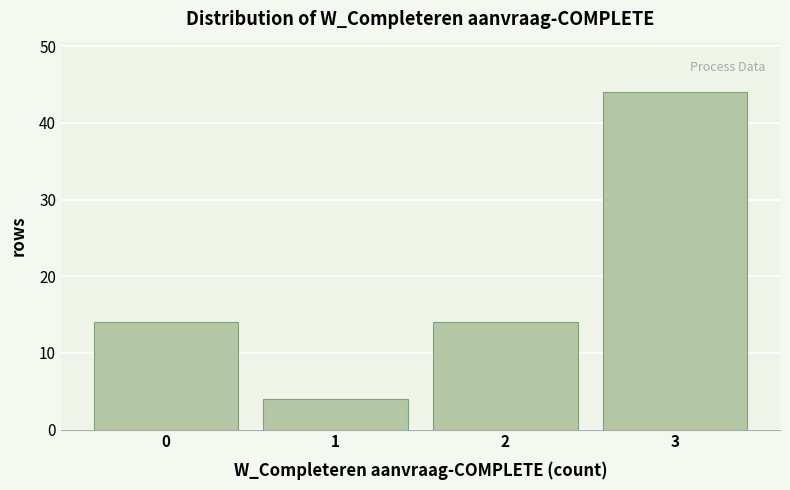

Reading right to left, transcribe all the data shown in this chart.

44	14	4	14